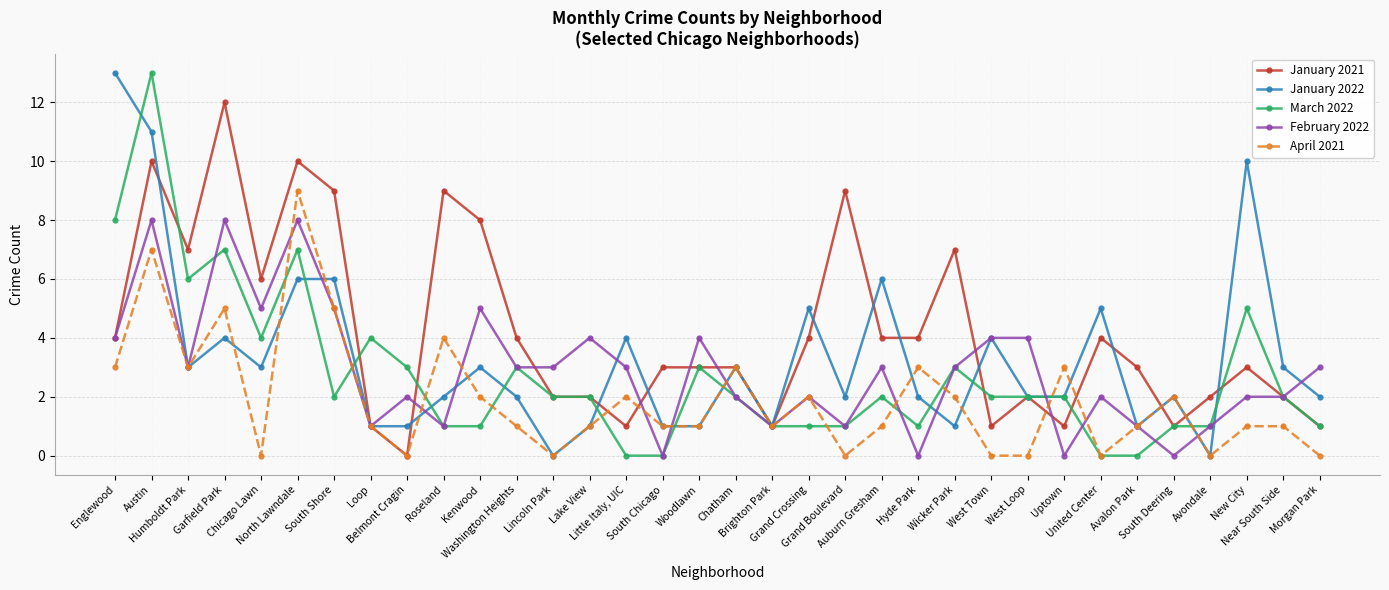

What is the difference between the maximum and minimum values in the March 2022 series?

13